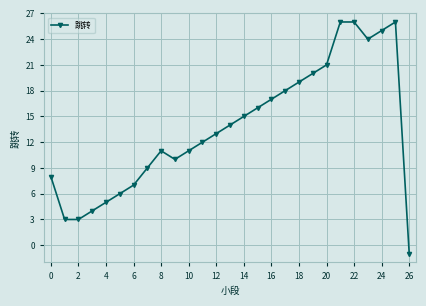

True or false: the data has more than 1 interior local peaks.

True